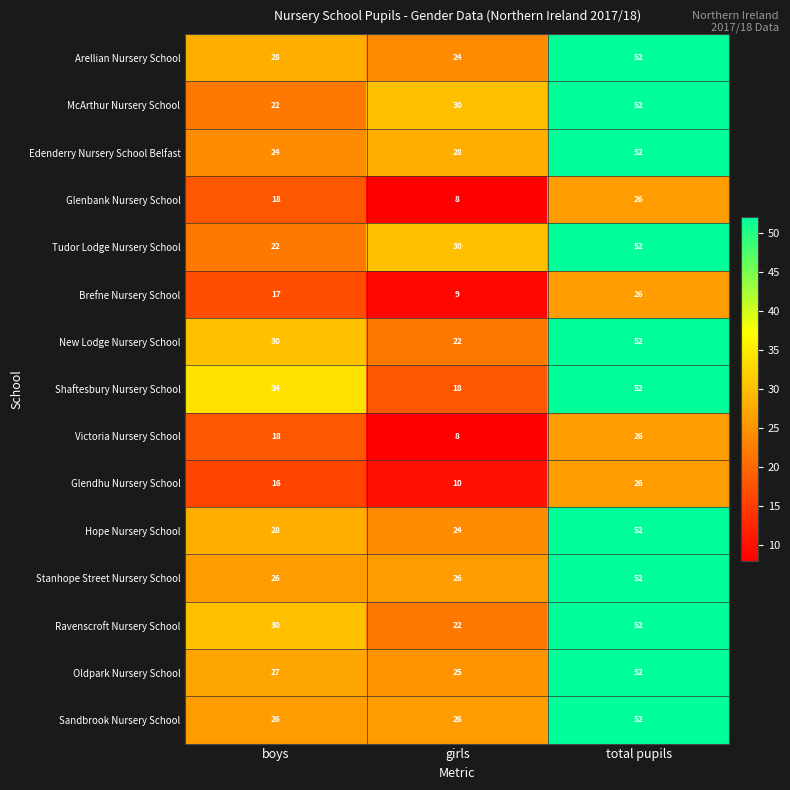

How many data points in Oldpark Nursery School are less than 27?

1